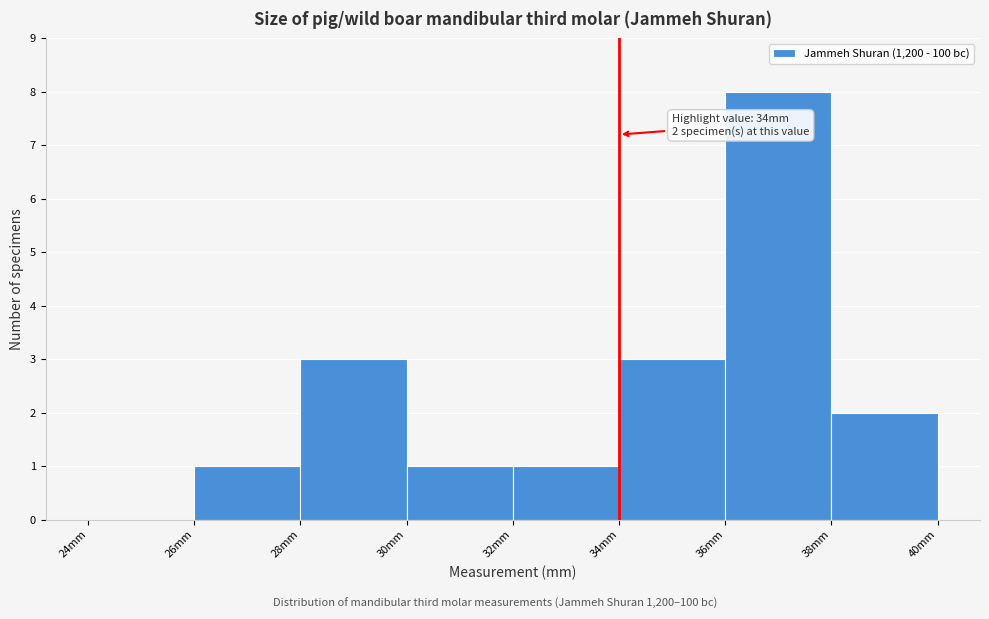

Over which range of the x-axis is the bar tallest?

36 to 38